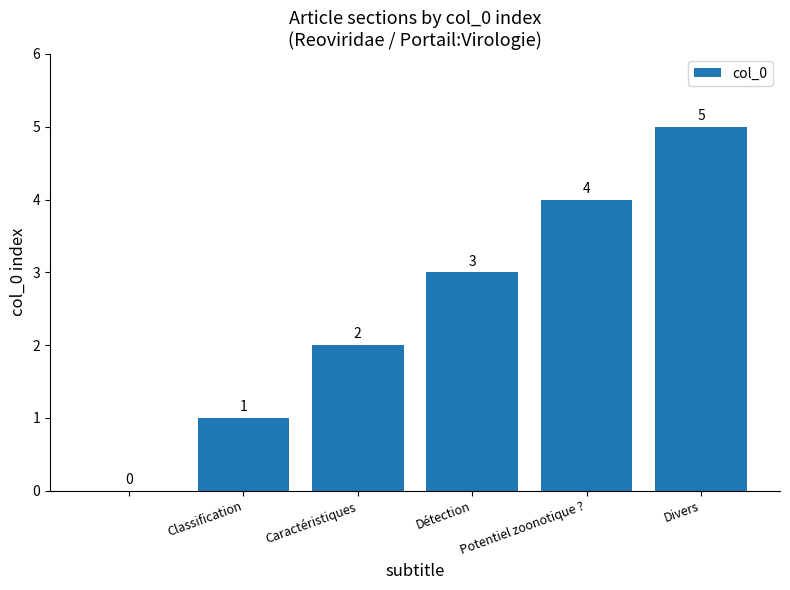

What is the greatest value displayed?

5